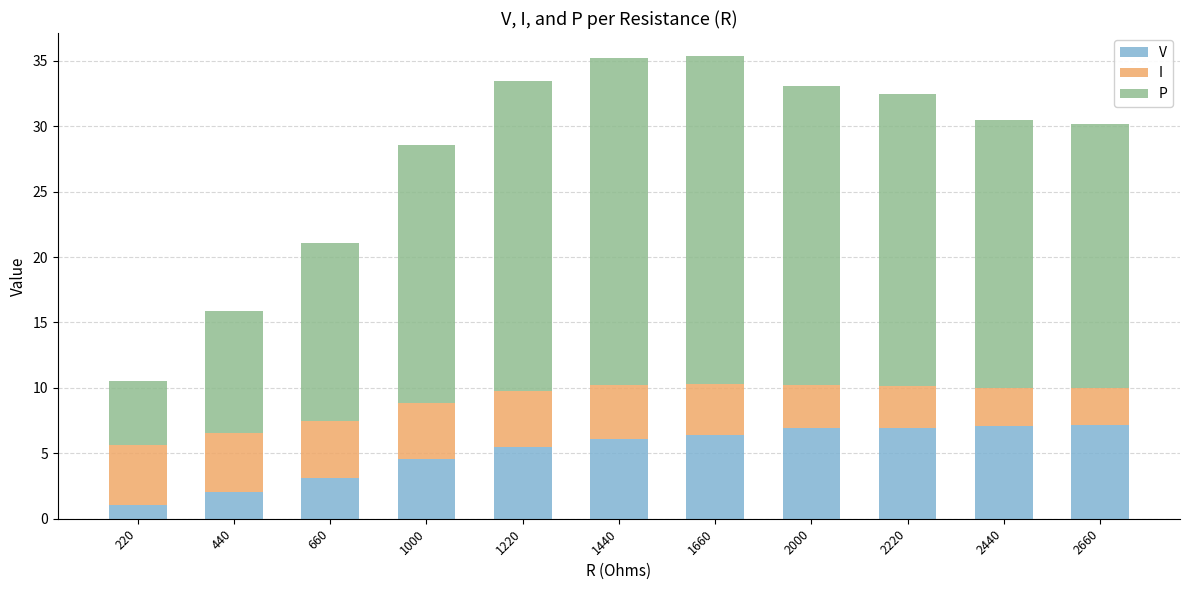

What is the minimum value for V?

1.1